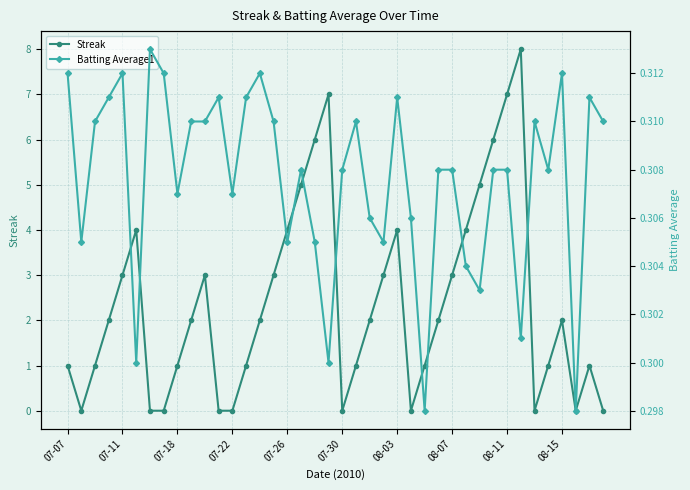

Rank the series by their average value, from highest to lowest.

Streak, Batting Average1